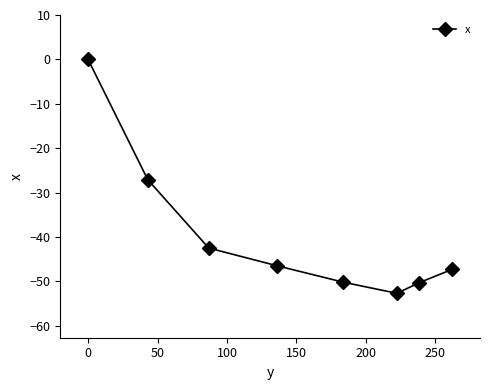

What is the sum of all values?

-316.6